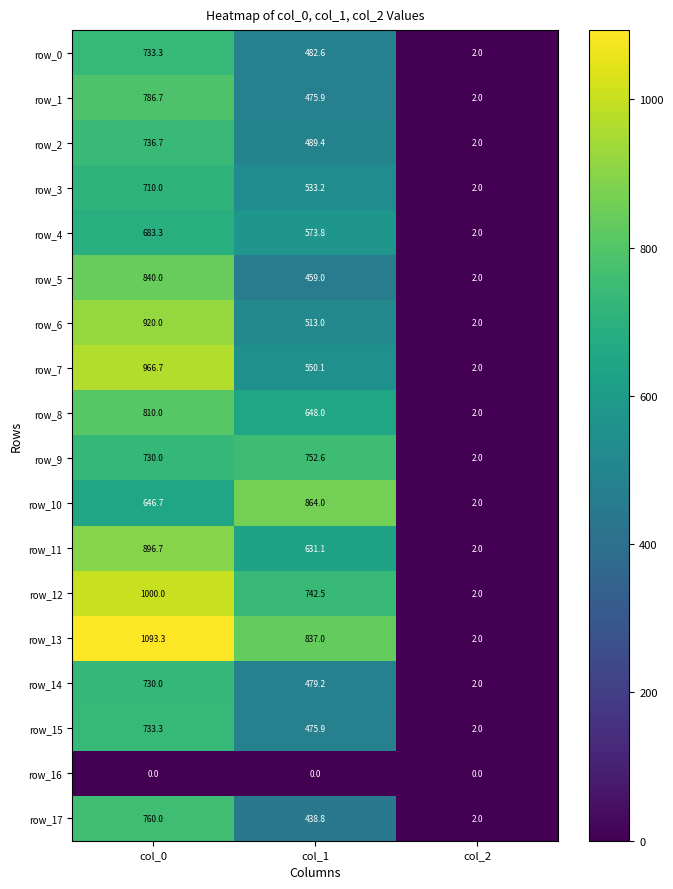

How many values in the row_1 series exceed 475?

2